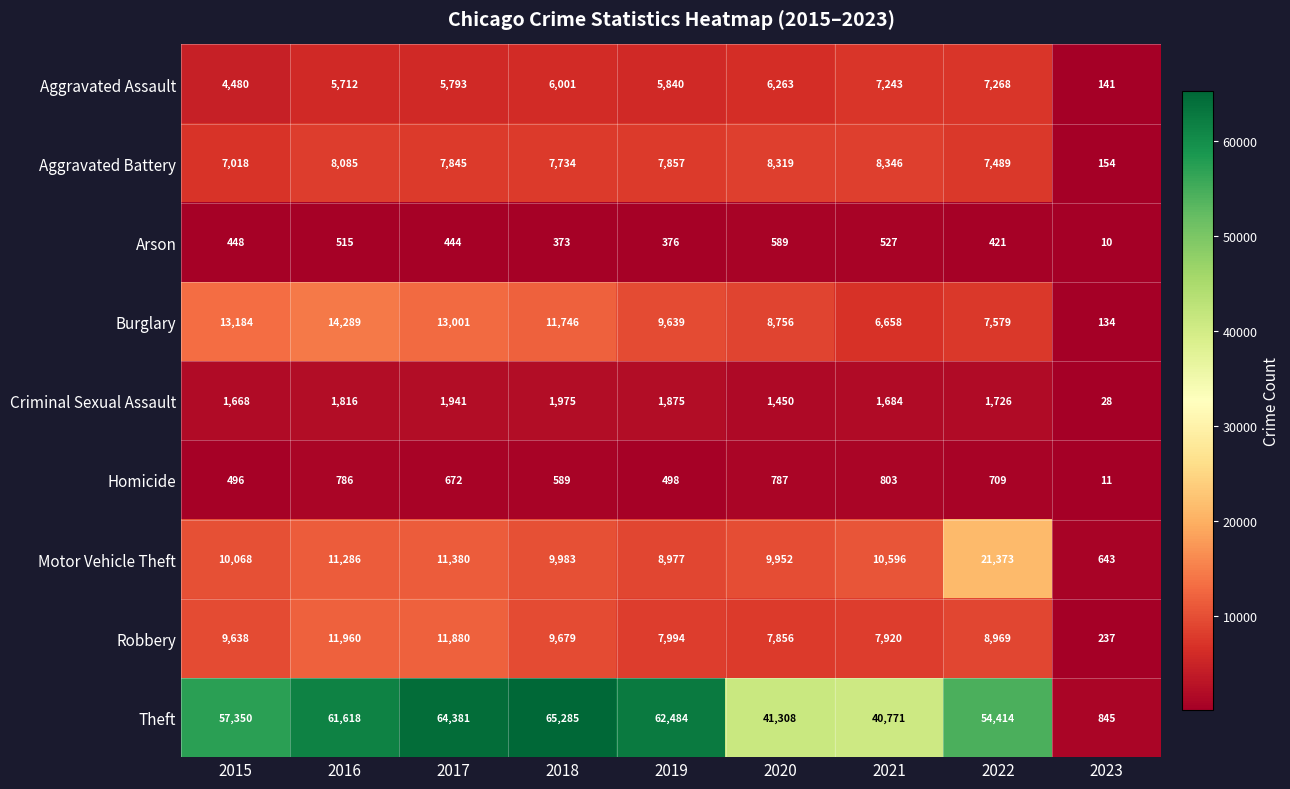

The value of Motor Vehicle Theft at 2020 is 9952. True or false?

True